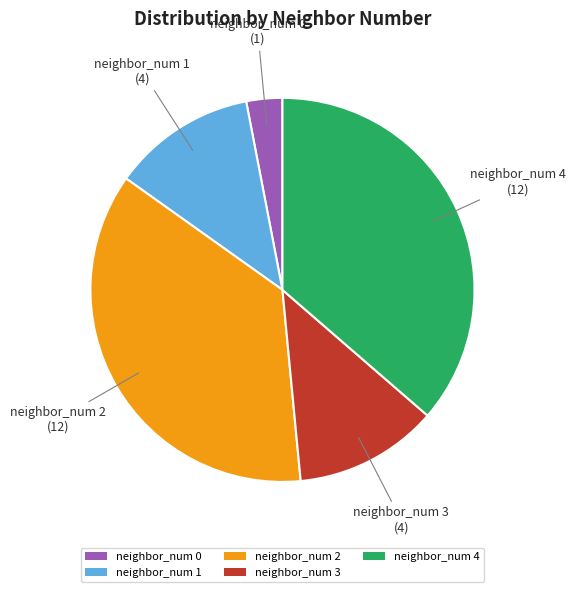

The neighbor_num 2 slice represents 36% of the pie. True or false?

True